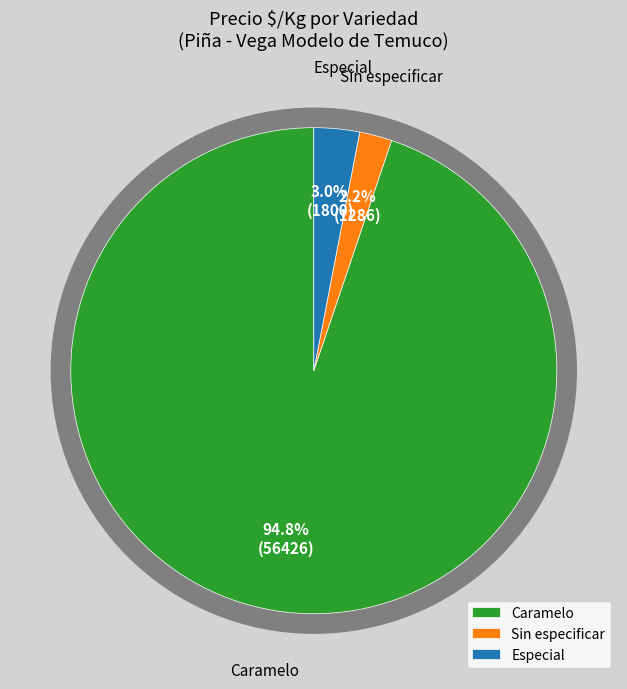

Do Sin especificar and Caramelo together represent more than half of the pie?

Yes